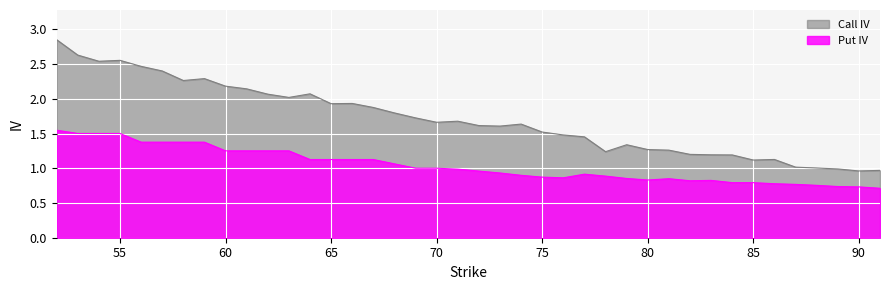

True or false: Put IV and Call IV intersect in this chart.

False